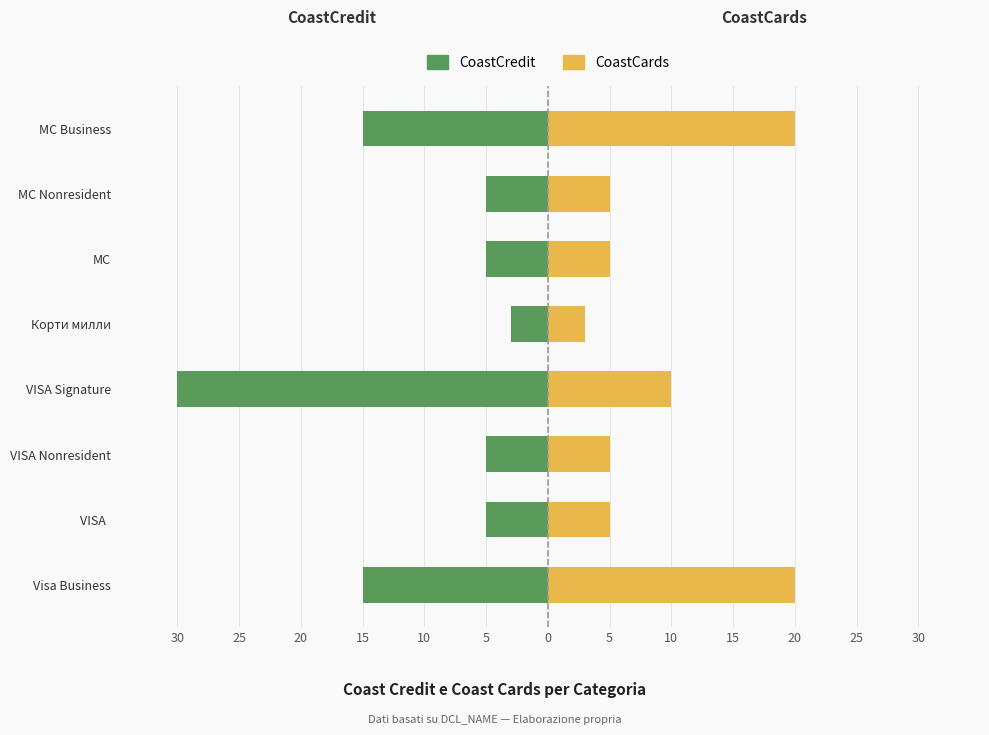

How many groups of bars are there?

8